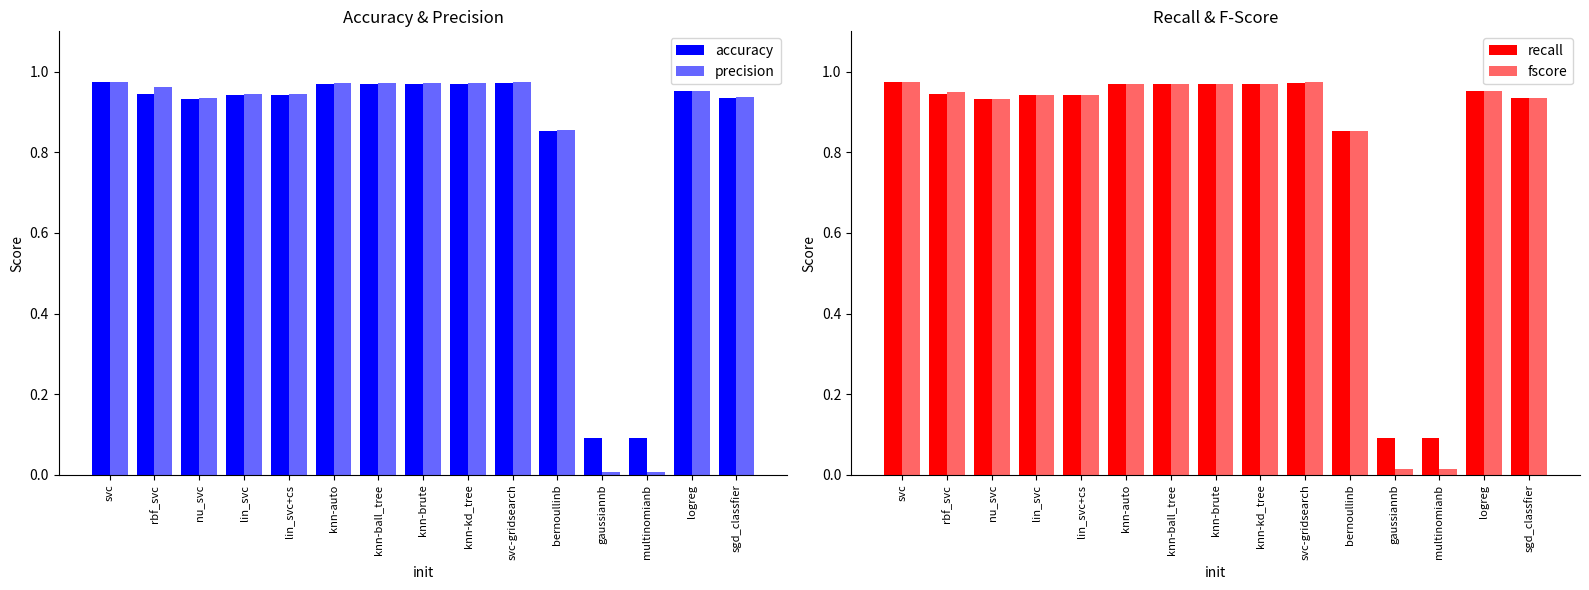

Which category has the highest value in the fscore series?

svc